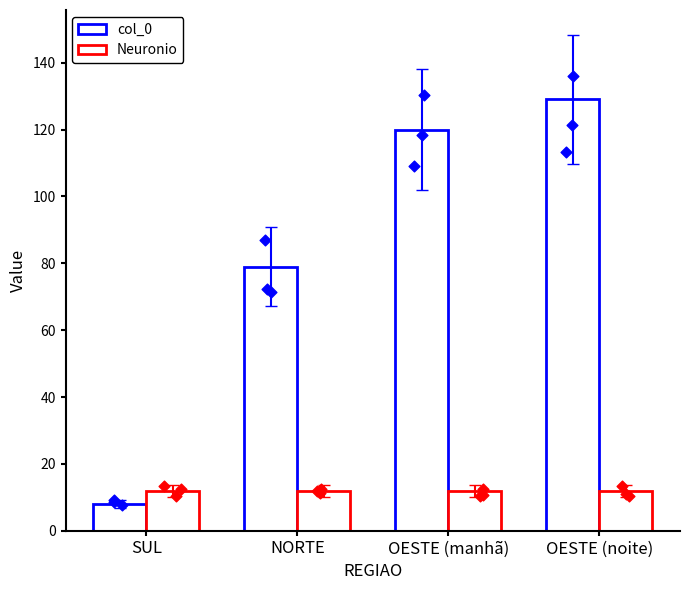

Which series has the largest total across all categories?

col_0